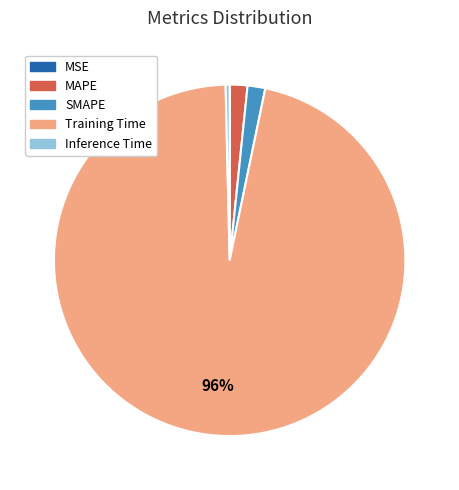

What is the largest slice in the pie chart?

Training Time